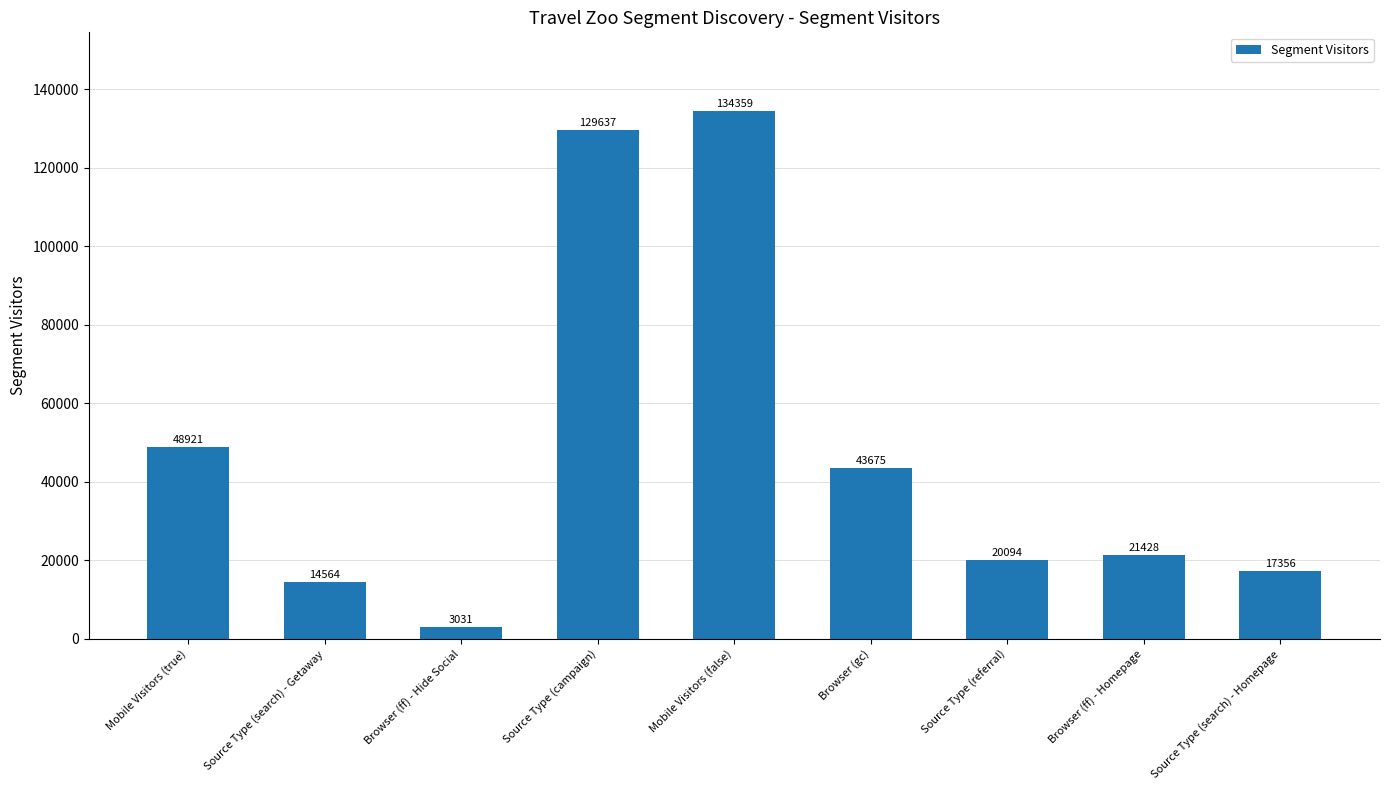

What is the label of the 1st bar from the left?

Mobile Visitors (true)